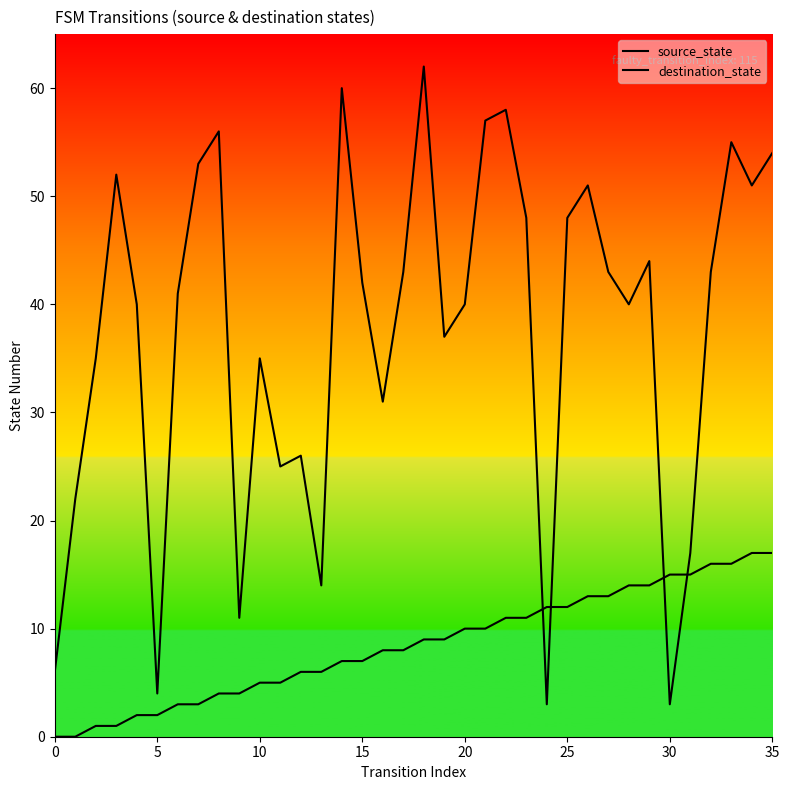

Between 19 and 12, which is larger?

19